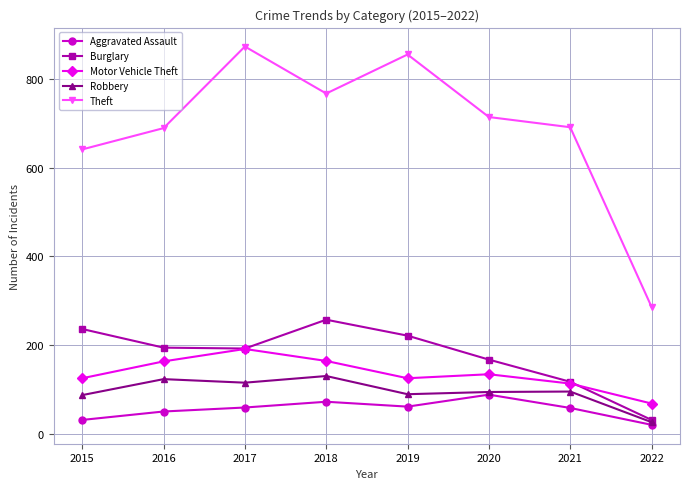

Is this an area chart (filled region under the line)?

No